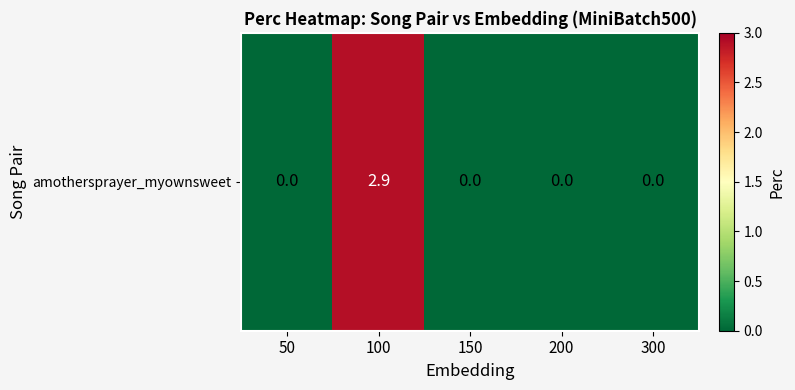

Rank the categories by value from lowest to highest.

50, 150, 200, 300, 100